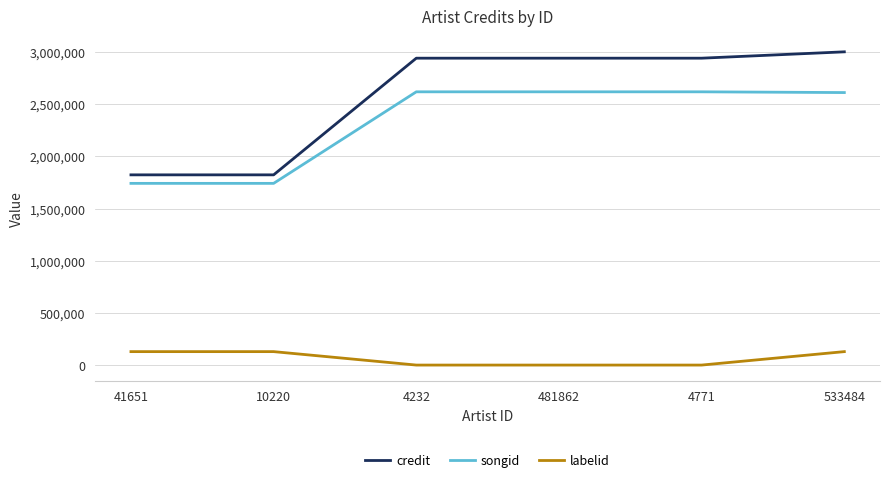

What is the total value across all series at 481862?

5558939